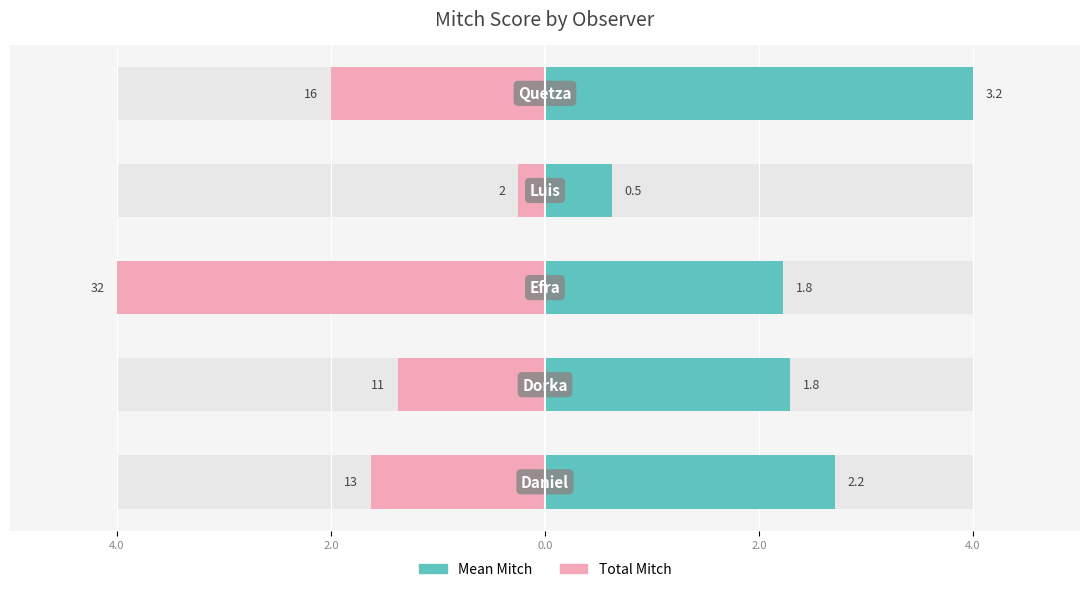

The Mean Mitch series shows 1.1 at 2.0. True or false?

False